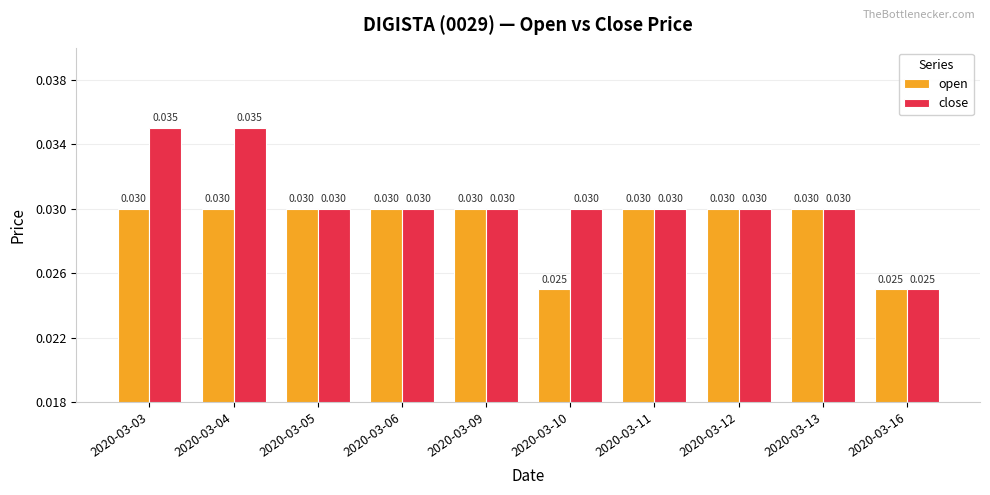

Which series has the widest spread of values?

close